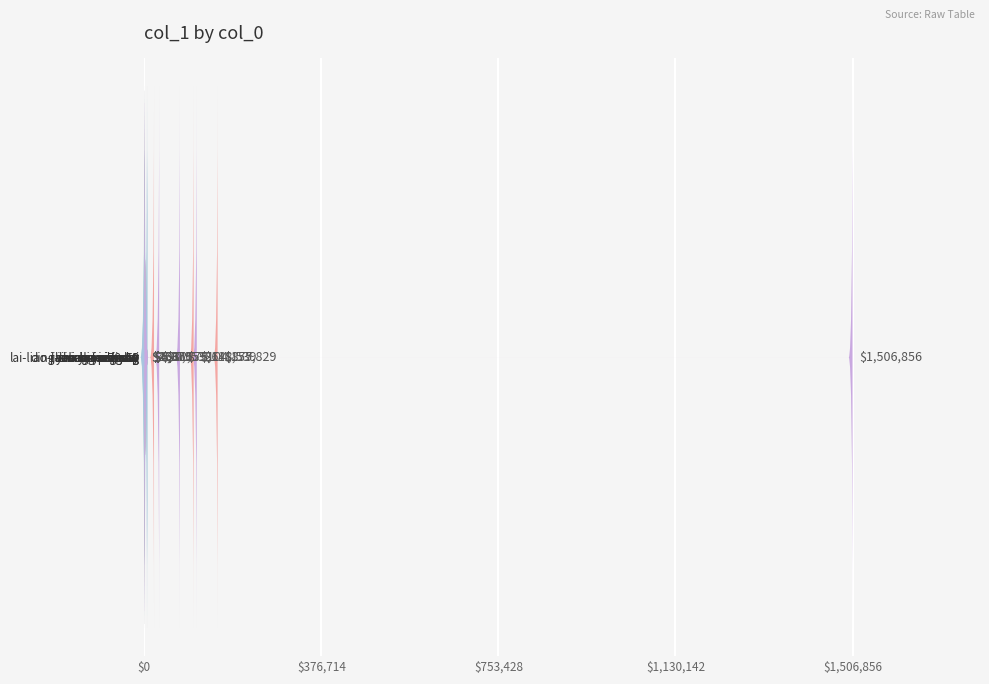

What is the smallest value displayed?

28